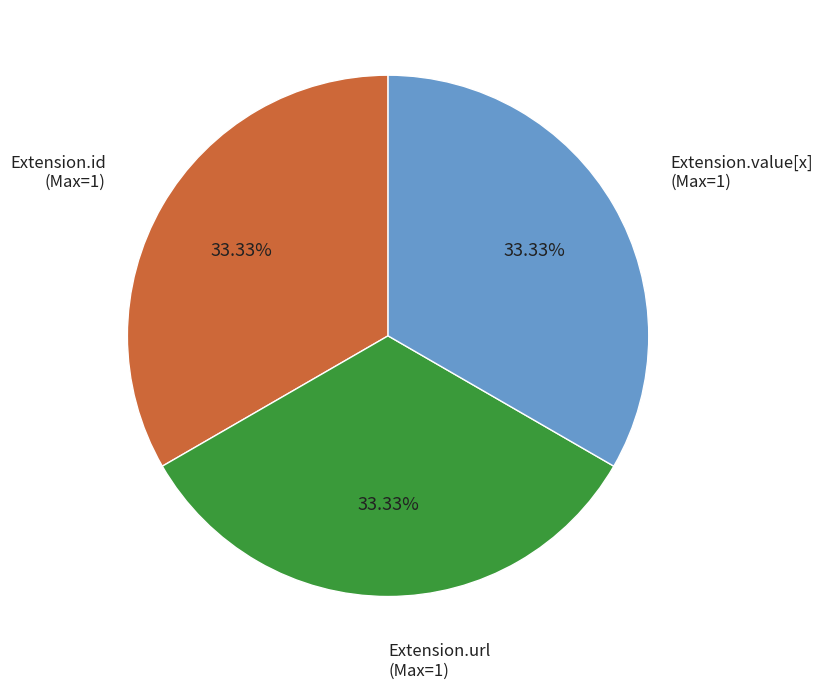

How many segments does this pie chart have?

3